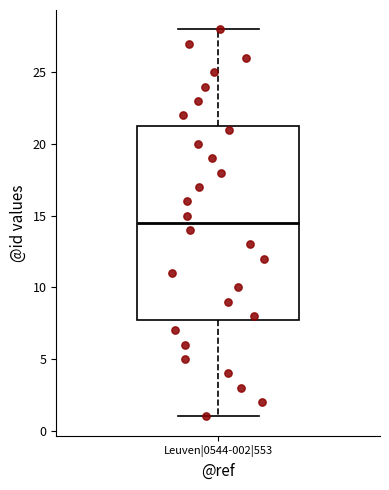

Where does the lower whisker of the box for Leuven|0544-002|553 end on the y-axis? The values are not printed on the chart, so give them approximately, as read against the axis.

1.0